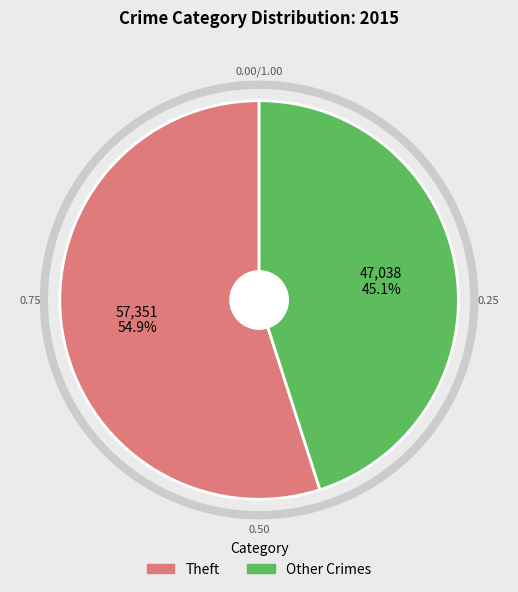

What percentage do Theft and Other Crimes together represent?

100.0%